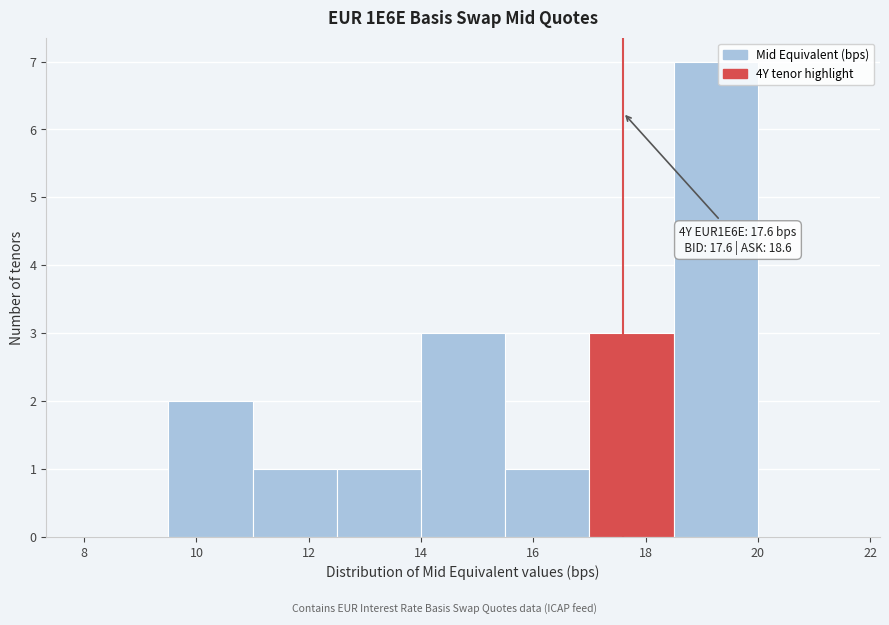

Over which range of the x-axis is the bar tallest?

18.5 to 20.0